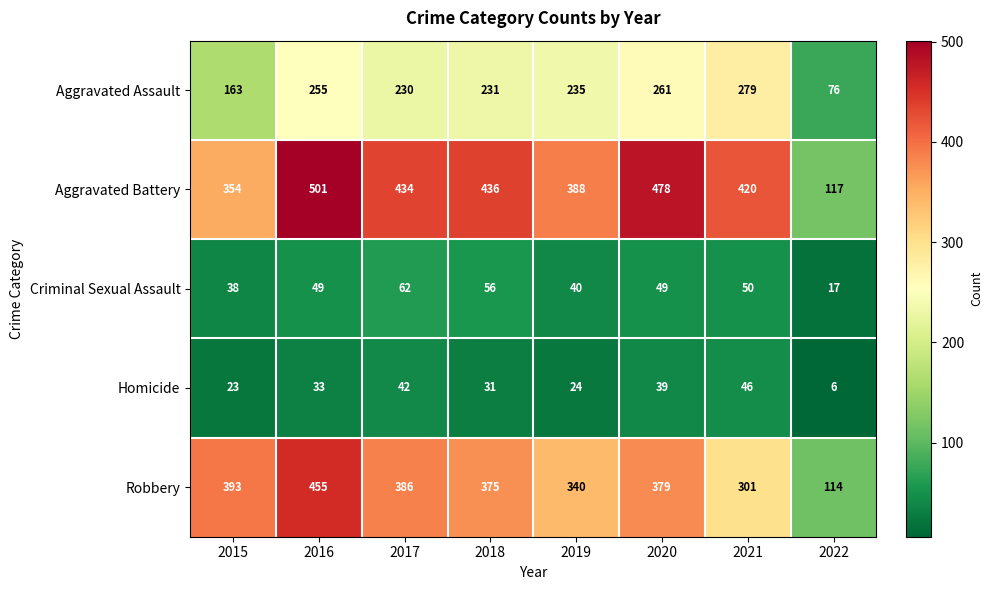

True or false: Aggravated Assault has a value of 71 at 2015.

False